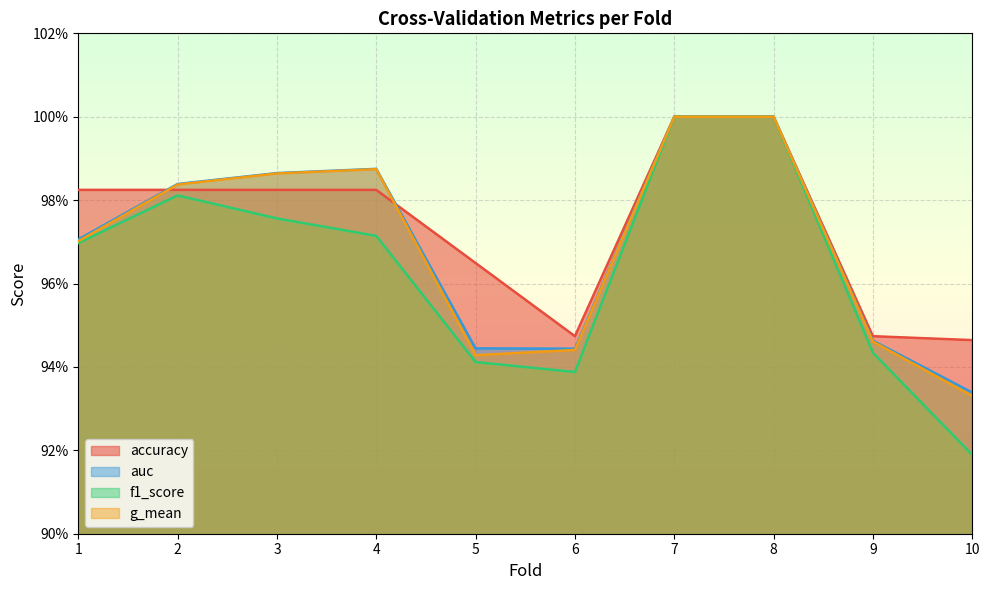

The value of g_mean at 9 is 0.3. True or false?

False